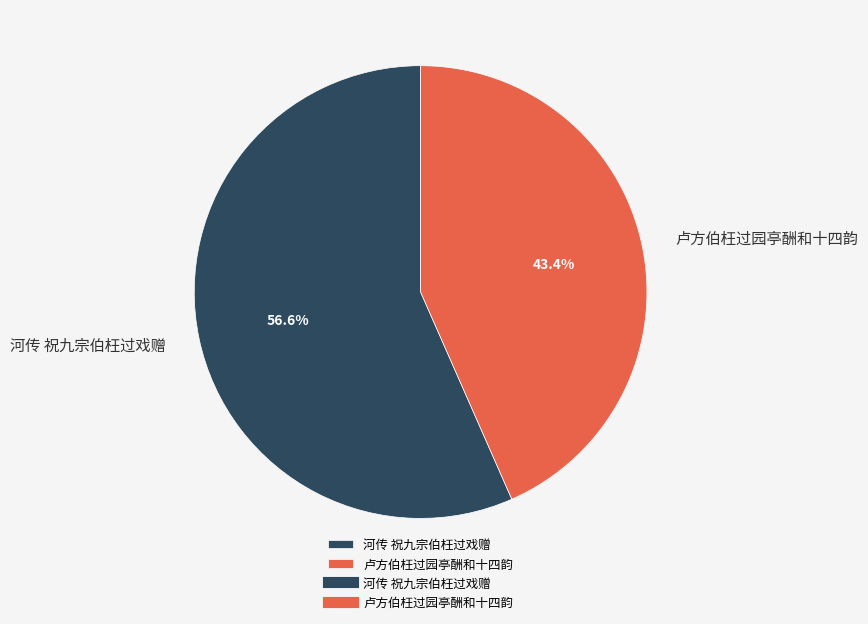

How many segments does this pie chart have?

2